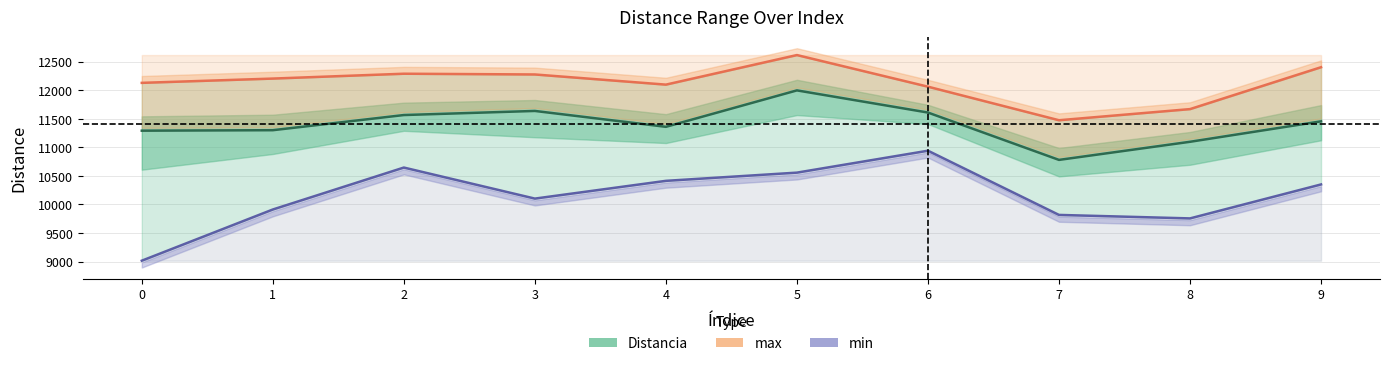

What is the sum of all max (Partial Estimate) values?

121240.0